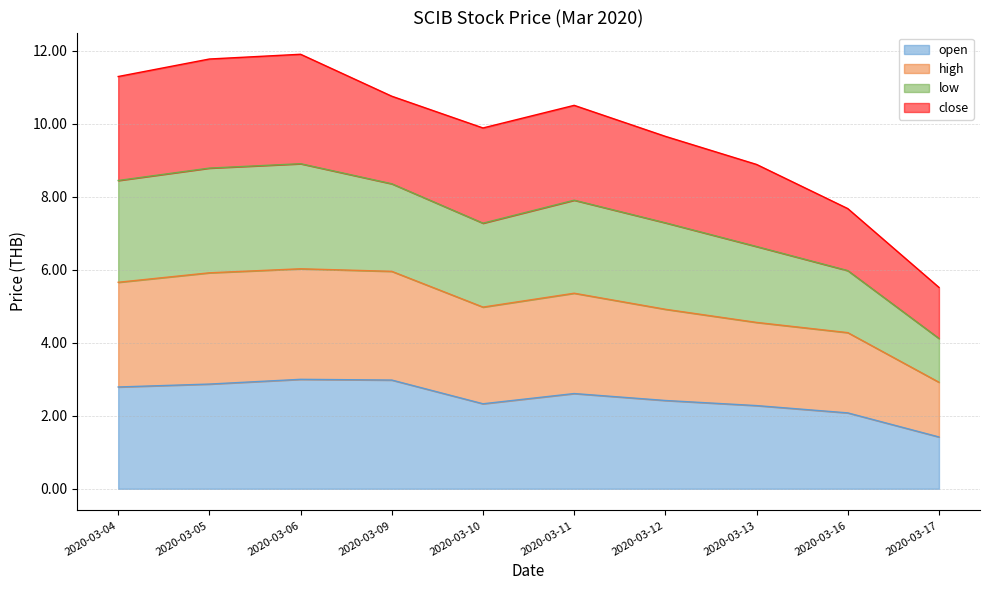

How many categories are shown in the chart?

10